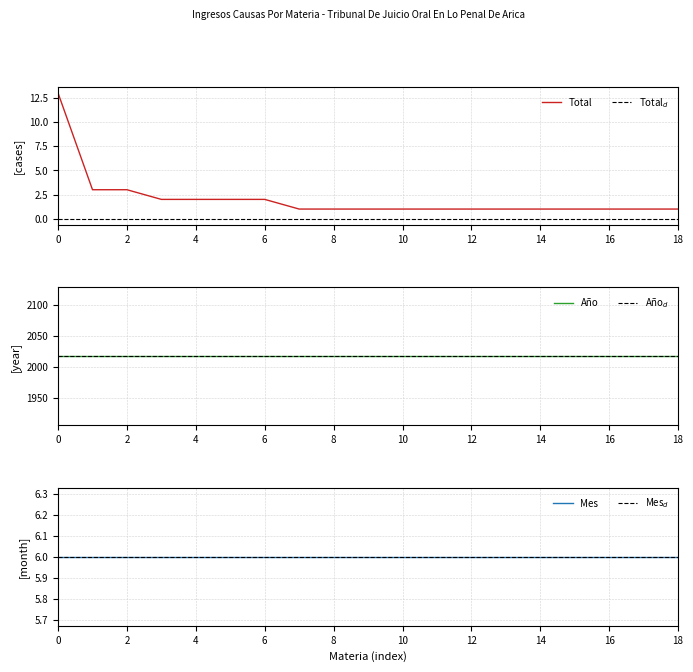

Is this an area chart (filled region under the line)?

No